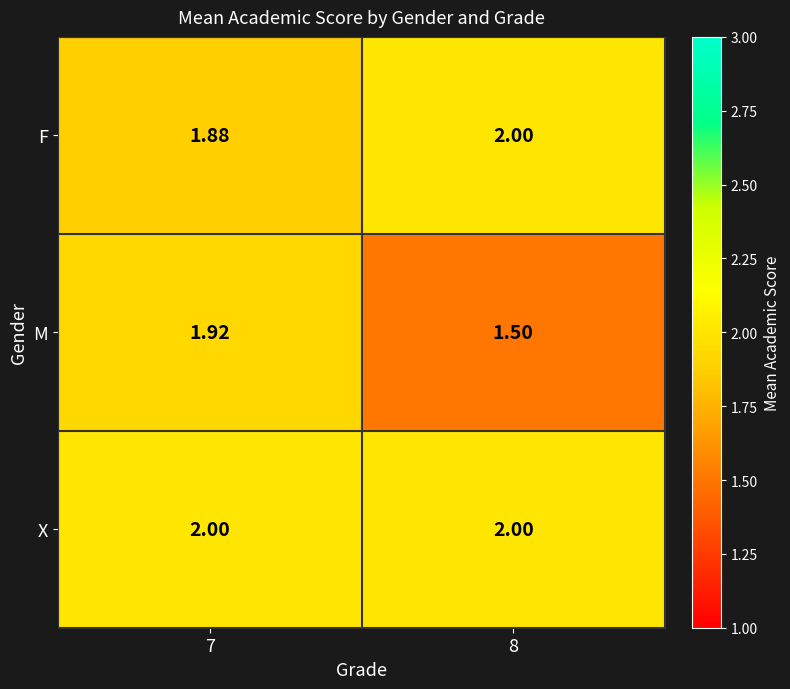

Which series has the largest total across all categories?

X